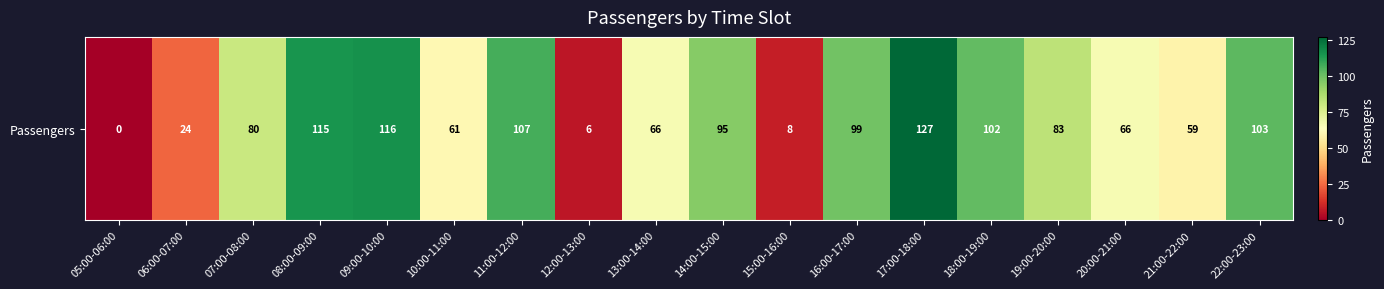

Between 07:00-08:00 and 10:00-11:00, which is larger?

07:00-08:00